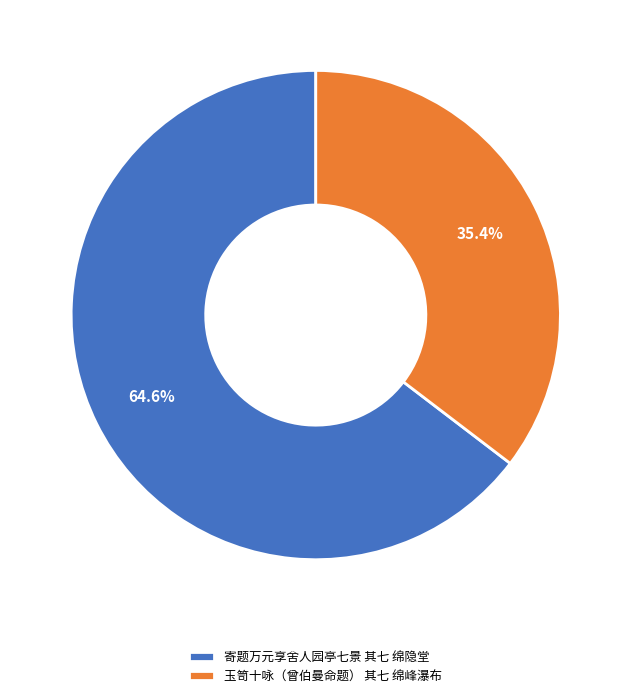

Count the number of slices in the pie.

2